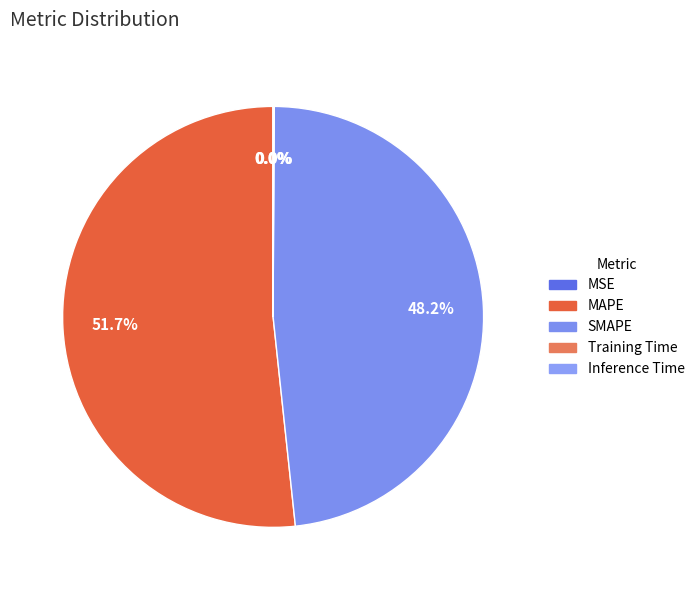

What is the largest slice in the pie chart?

MAPE